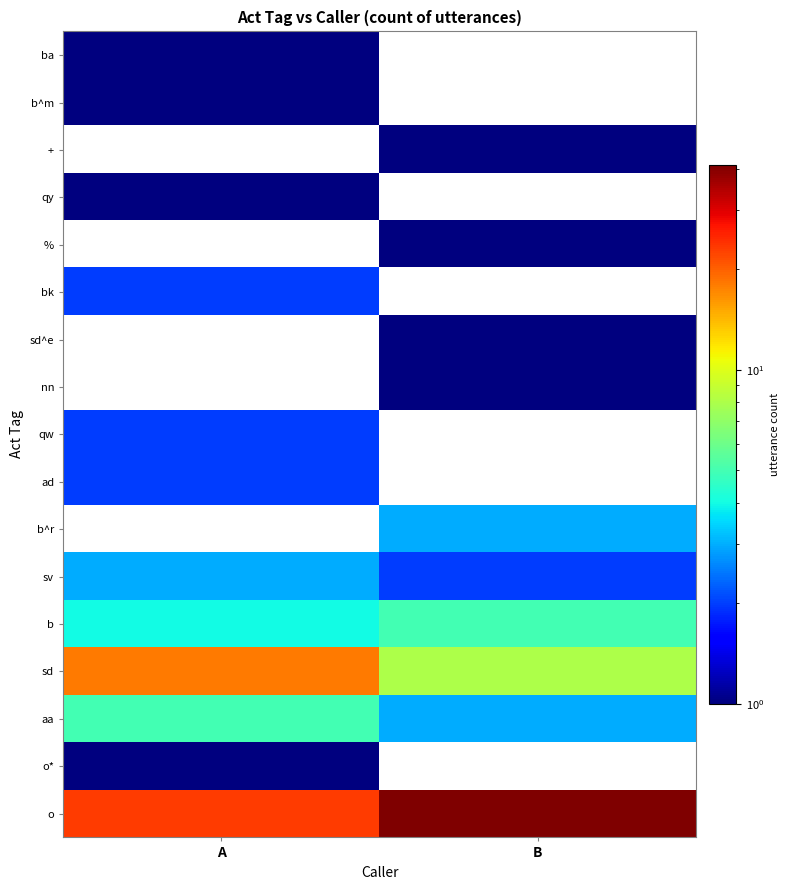

Between B and A, which is larger?

B